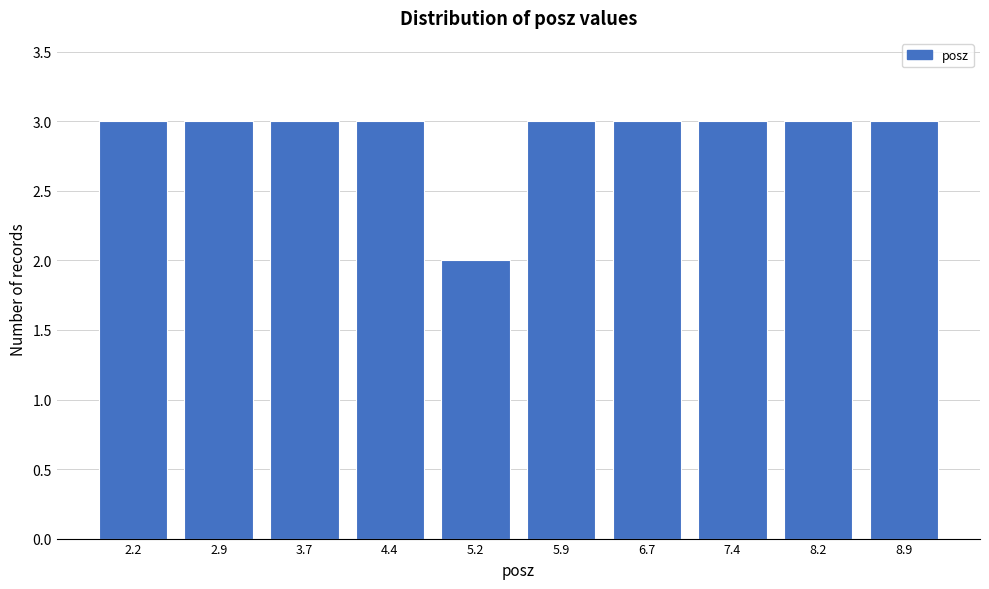

Reading left to right, extract all data points from this chart.

2.2=3	2.9=3	3.7=3	4.4=3	5.2=2	5.9=3	6.7=3	7.4=3	8.2=3	8.9=3